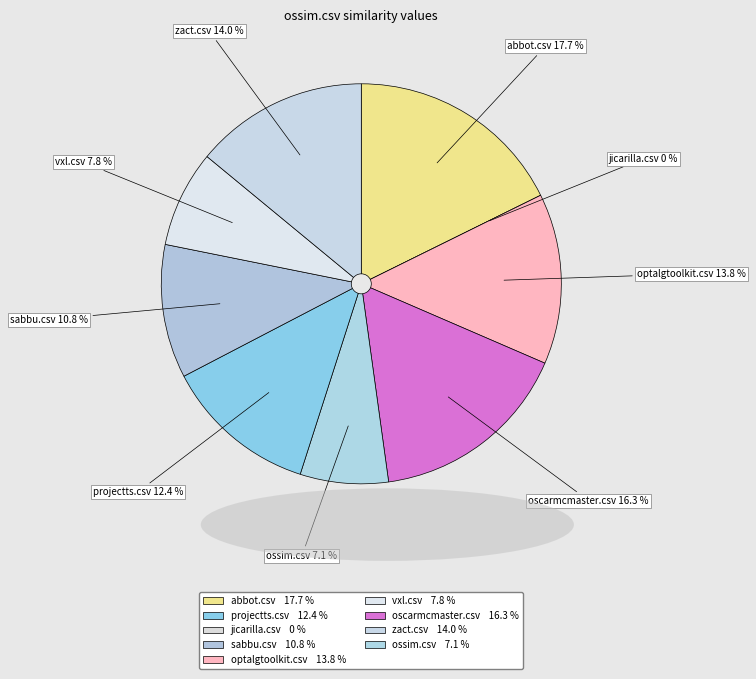

Count the number of slices in the pie.

9